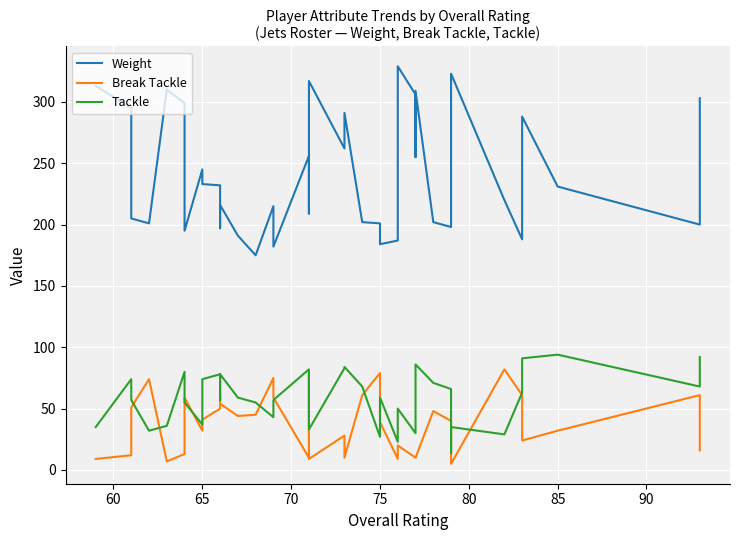

How many data points in Weight are above 225?

19